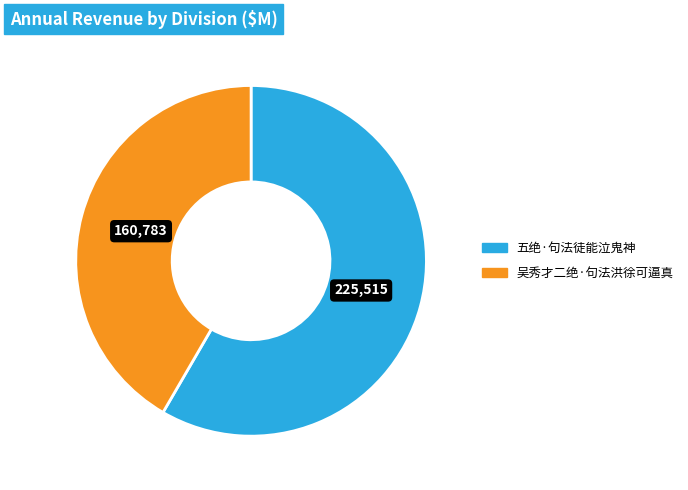

Is the sum of 五绝·句法徒能泣鬼神 and 吴秀才二绝·句法洪徐可逼真 greater than half?

Yes